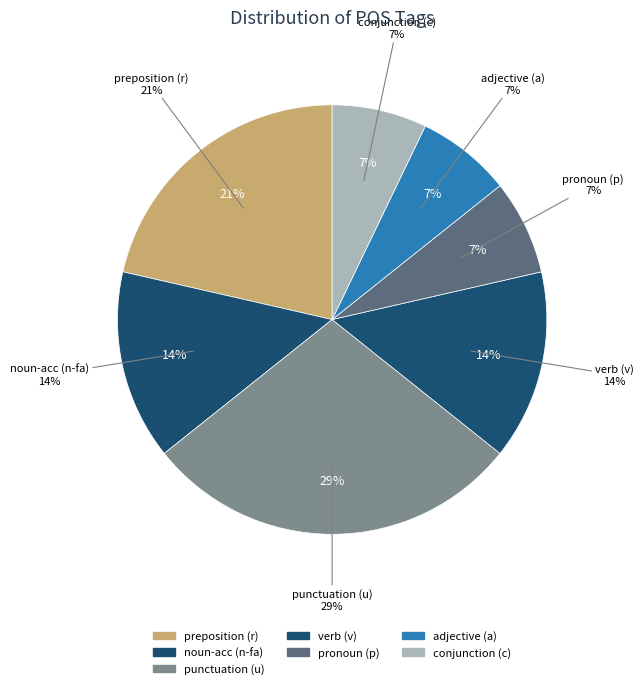

What percentage is the p-p---mn- slice, to the nearest percent?

7%